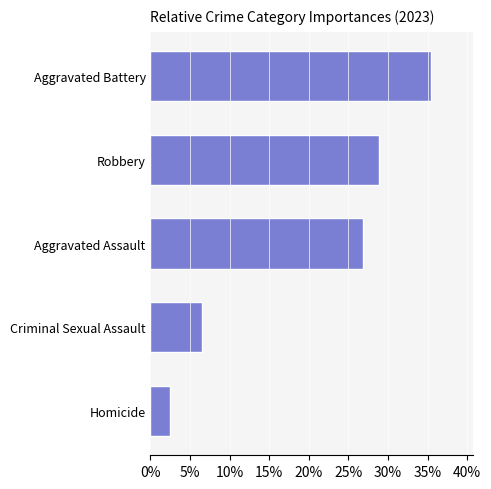

What is the difference between the maximum and minimum values?

33.0